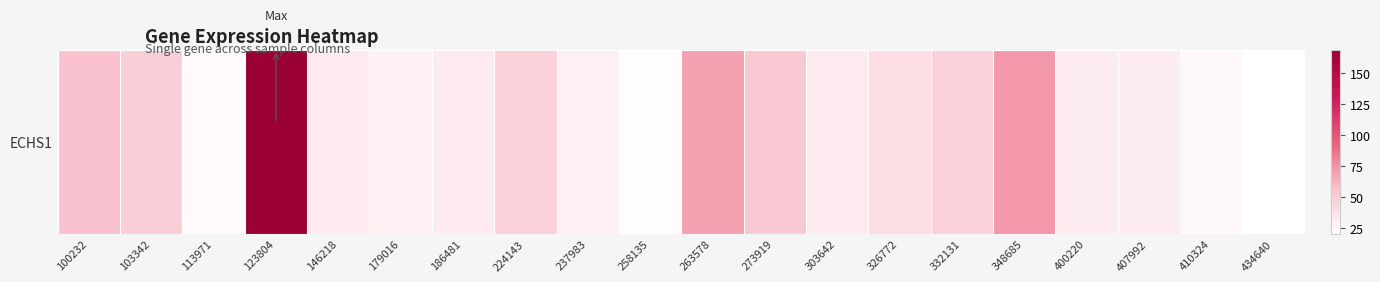

True or false: the data shows 20.7 at 303642.

False